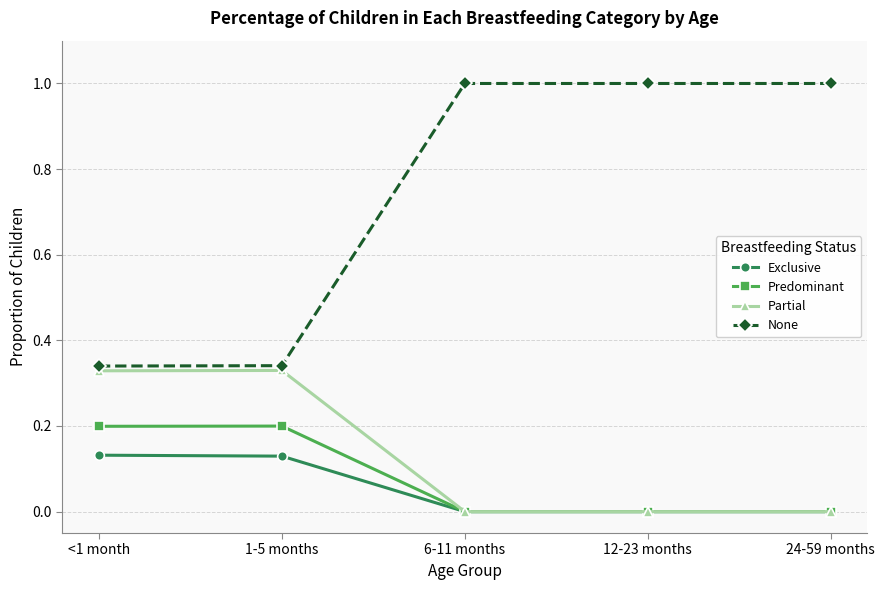

Does the chart display data point markers on the line(s)?

Yes